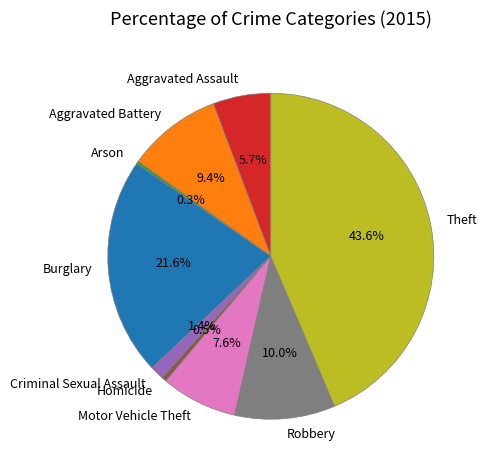

Which has a higher value, Burglary or Homicide?

Burglary